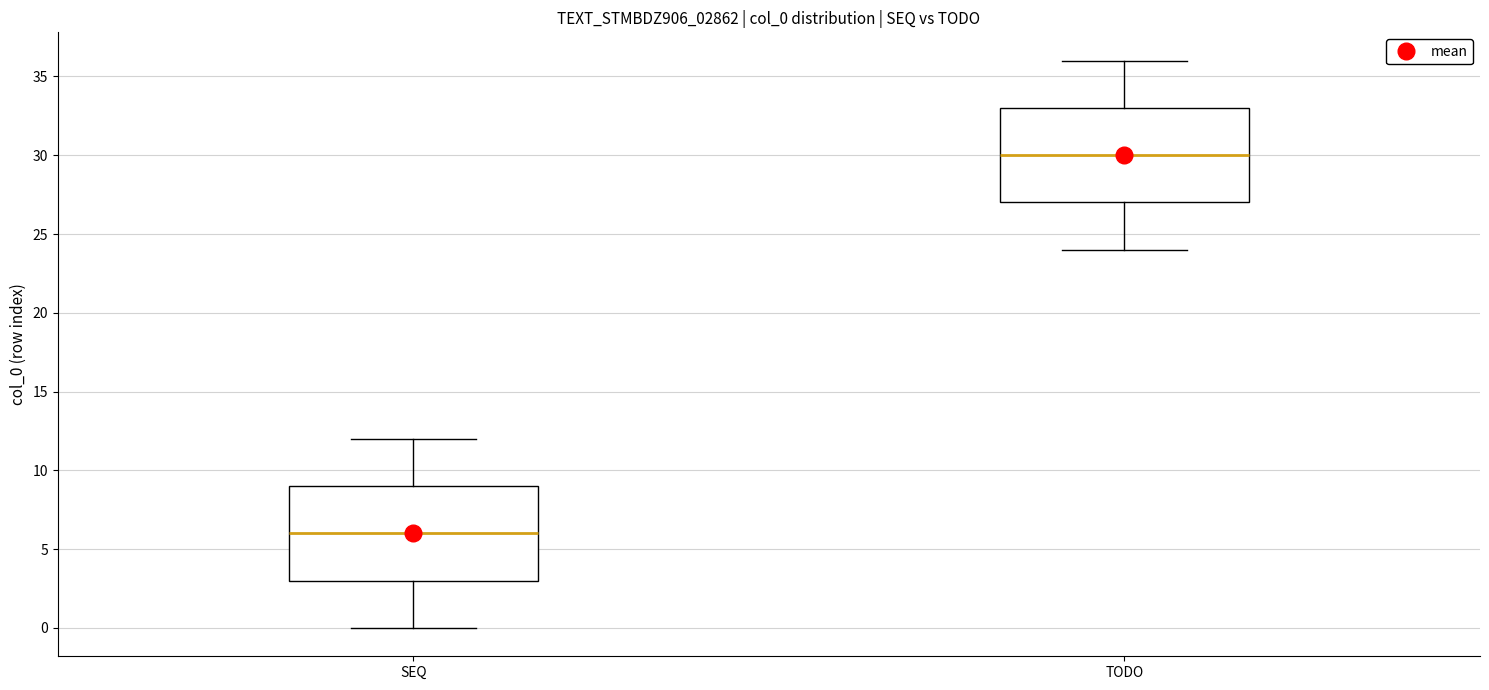

Where is the lower edge of the box for TODO on the y-axis? The values are not printed on the chart, so give them approximately, as read against the axis.

27